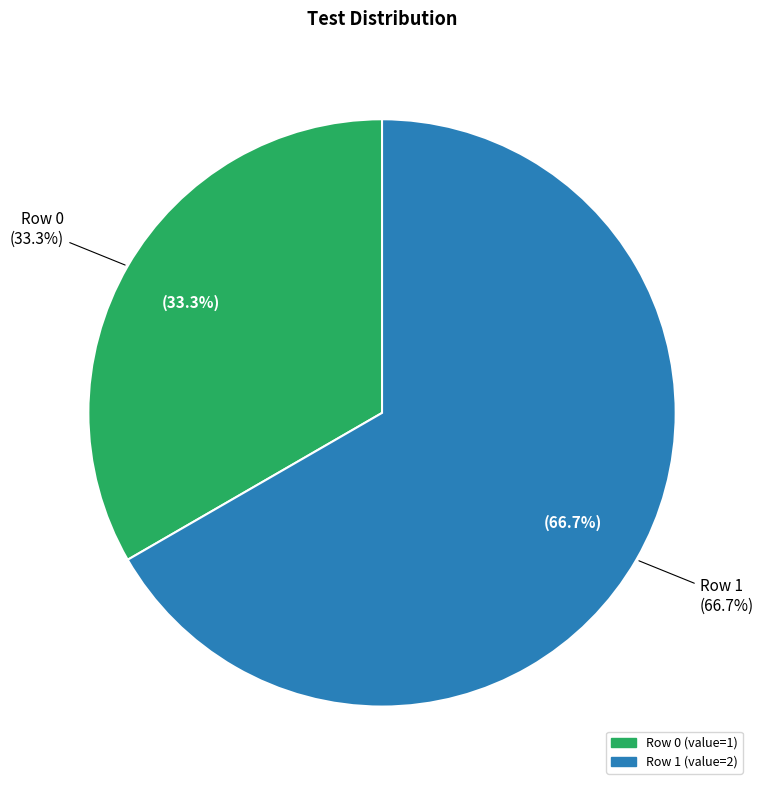

To the nearest percent, what portion does Row 1 represent?

67%